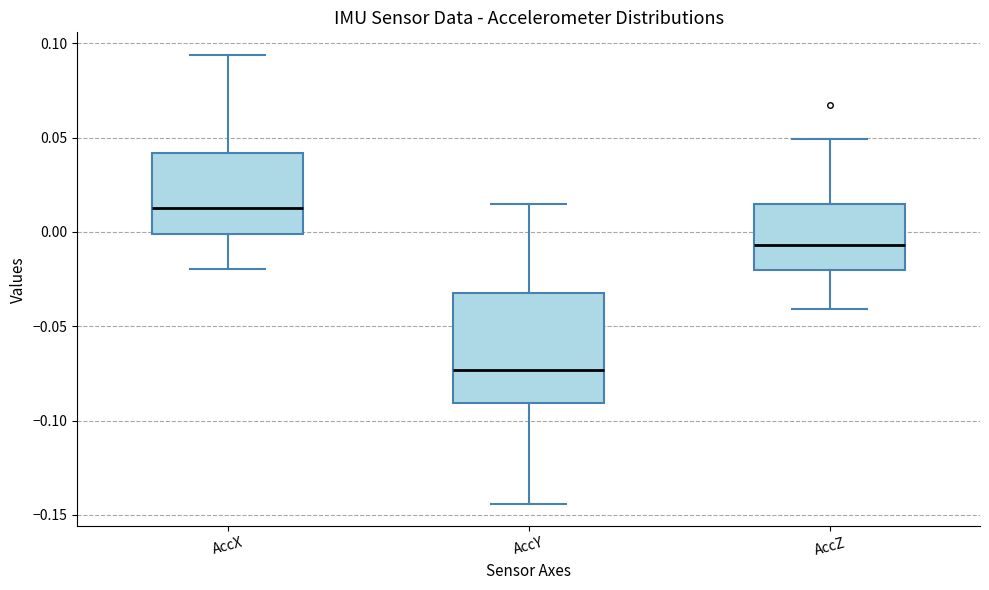

Reading left to right, read every box against the y-axis: the position of its median line, the range the box covers, and the ends of its whiskers. The values are not printed on the chart, so give them approximately, as read against the axis.

AccX: median 0.010, box 0.000 to 0.040, whiskers -0.020 to 0.095
AccY: median -0.075, box -0.090 to -0.035, whiskers -0.145 to 0.015
AccZ: median -0.005, box -0.020 to 0.015, whiskers -0.040 to 0.050